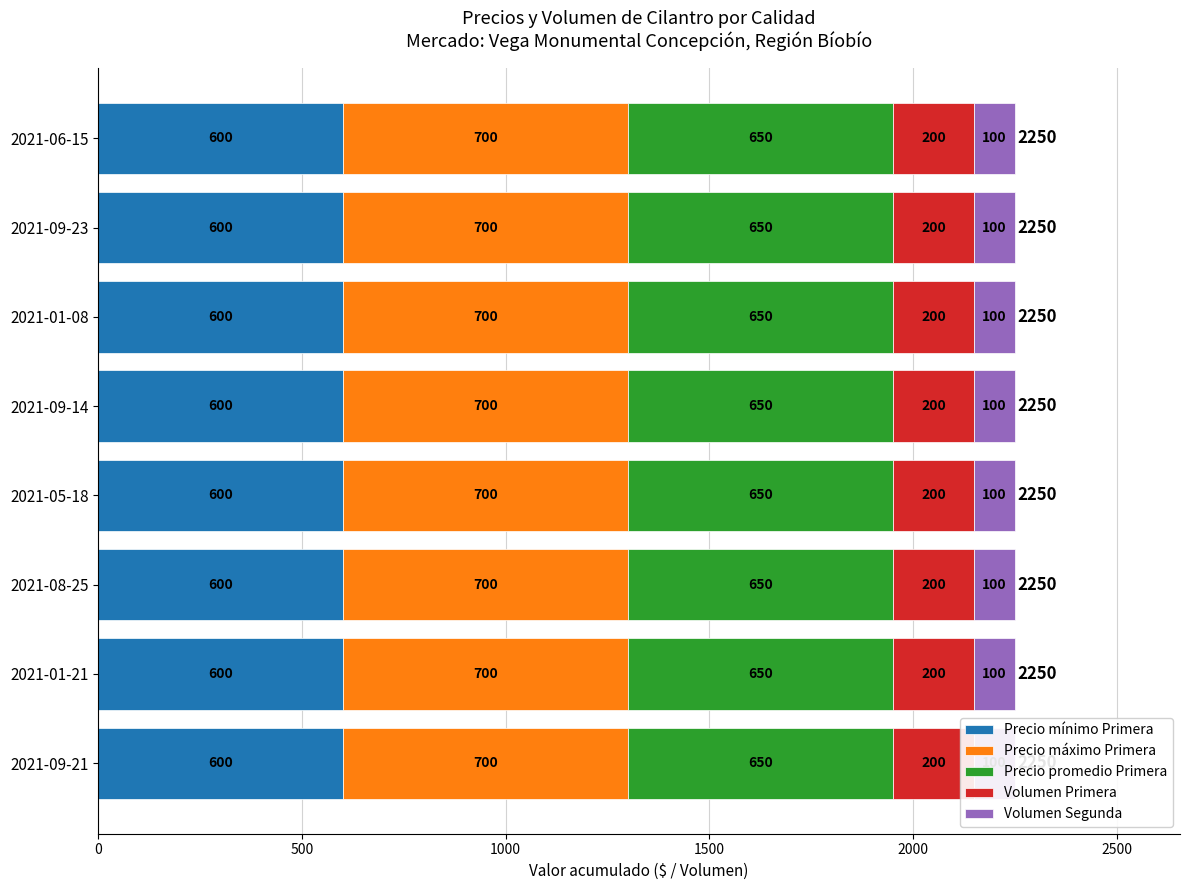

What is the label of the 3rd bar from the left?

2021-08-25